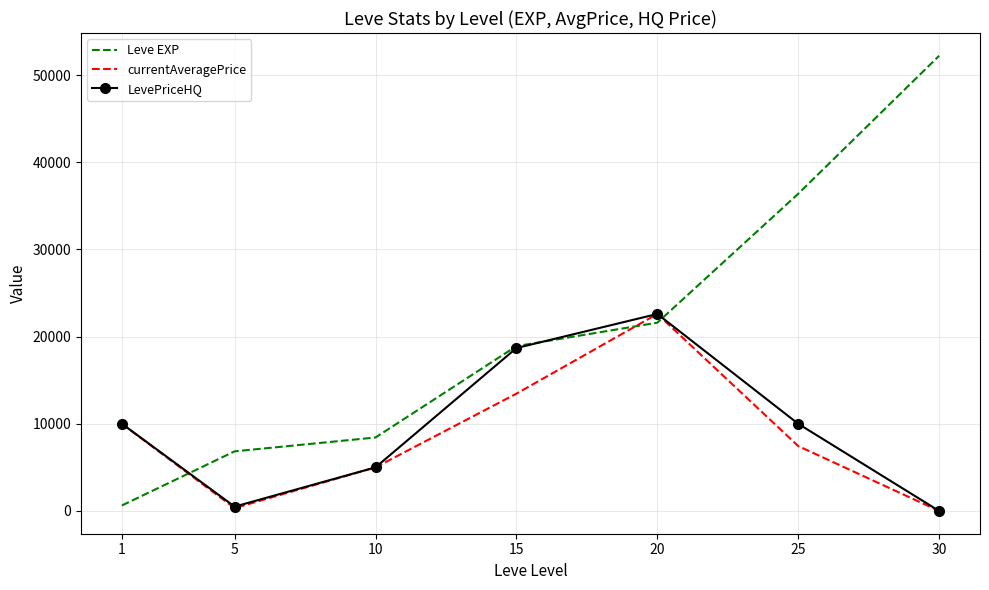

Reading left to right, extract all data points from this chart.

Leve EXP: 630.0	6840.0	8430.0	18910.0	21600.0	36390.0	52220.0
currentAveragePrice: 10000.0	329.9	5000.0	13459.3	22600.0	7446.6	0.0
LevePriceHQ: 10000.0	499.5	5000.0	18689.0	22600.0	10000.0	0.0